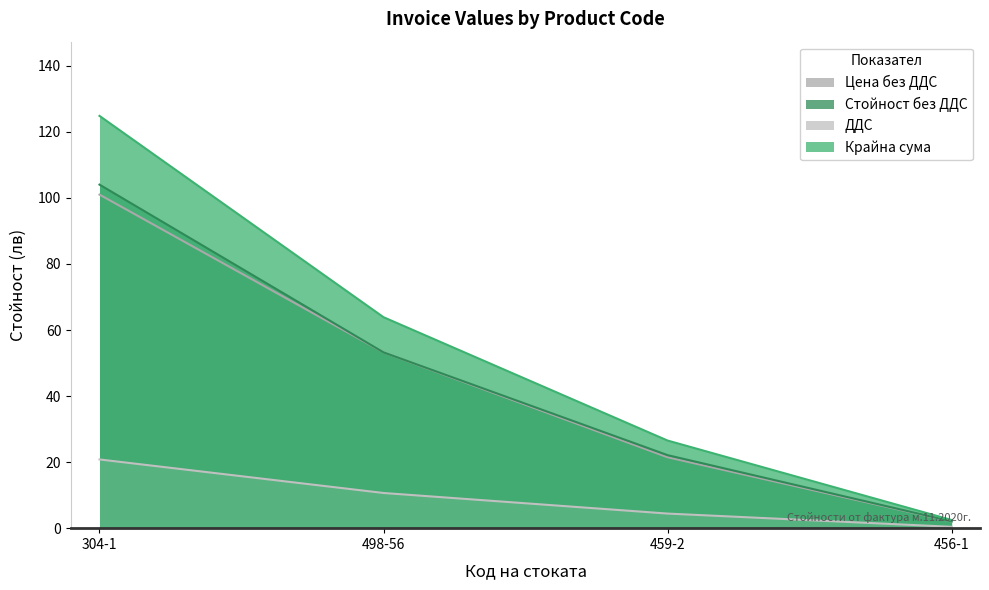

At which category is the sum across all series the highest?

304-1